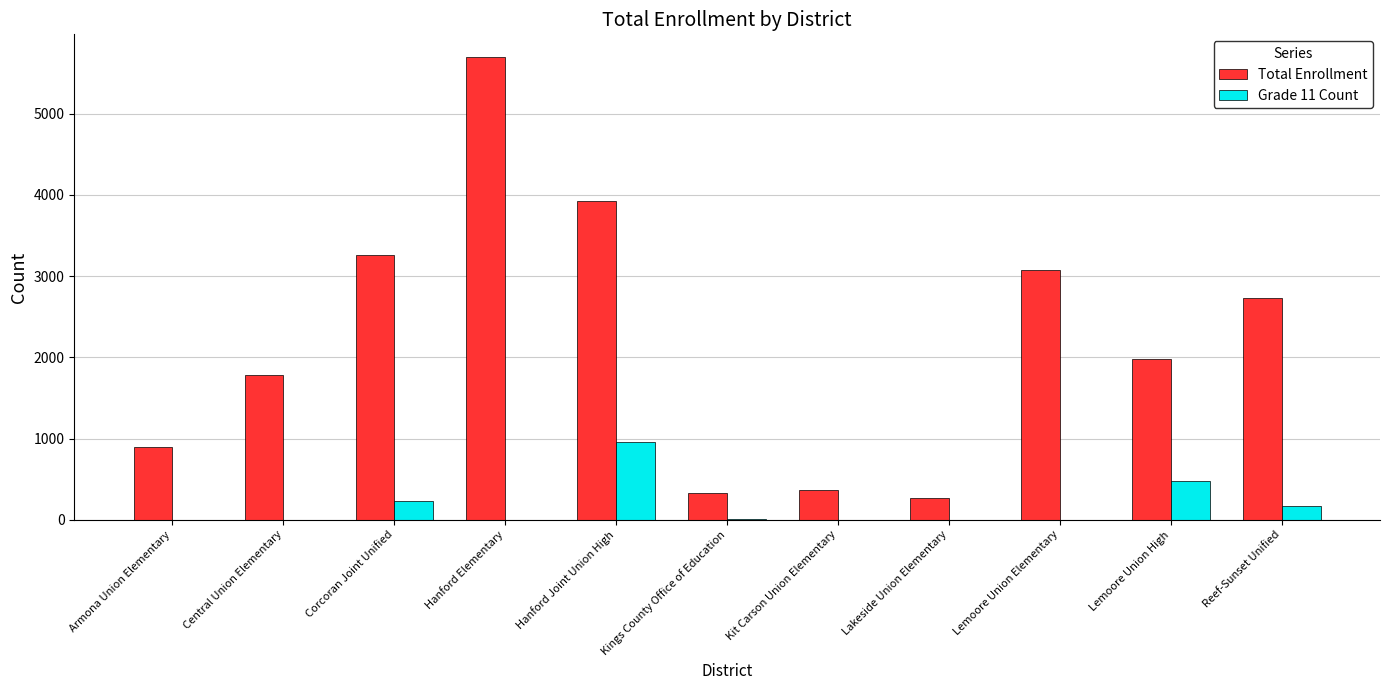

What is the total value across all series at Corcoran Joint Unified?

3492